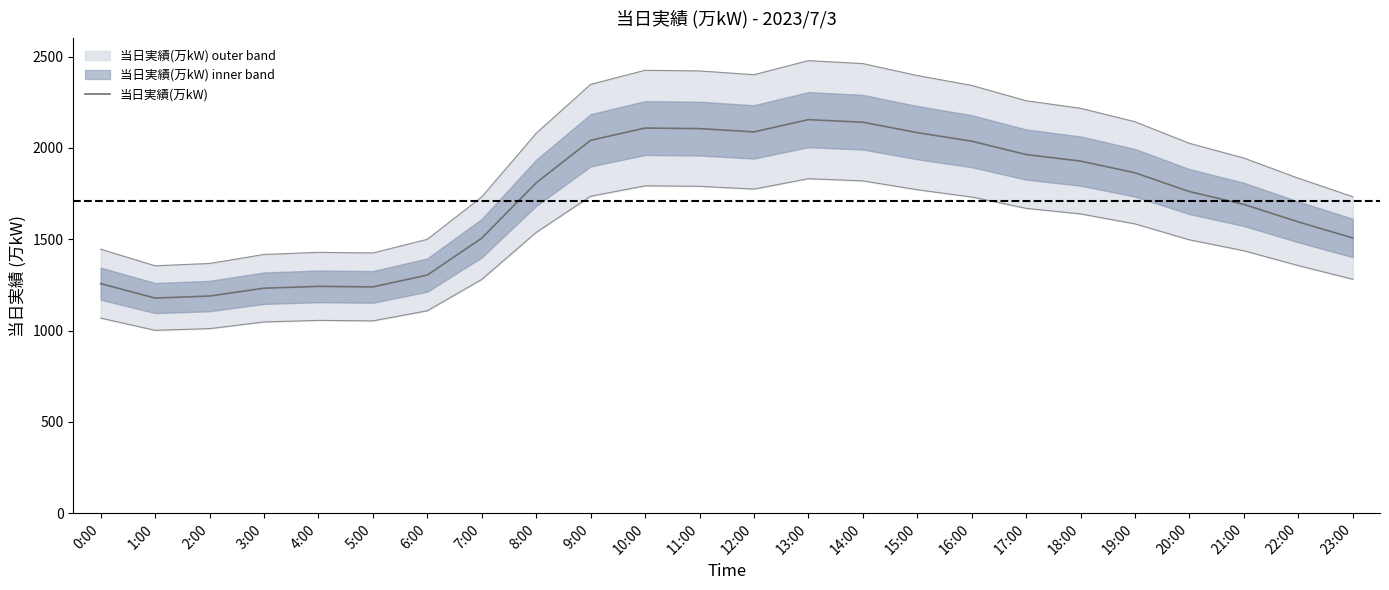

At which label does the data first exceed 1809?

9:00